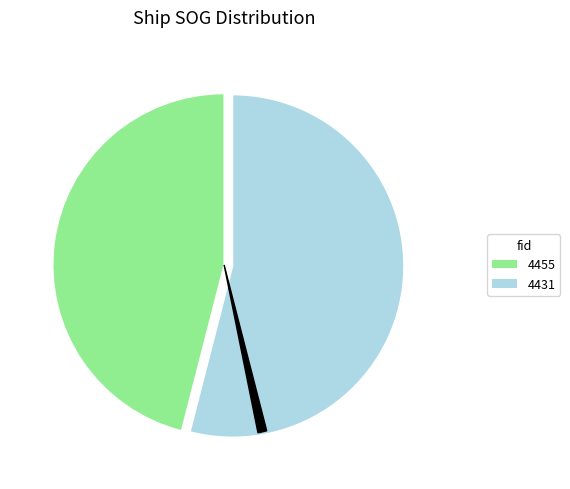

Does any single category account for the majority?

Yes